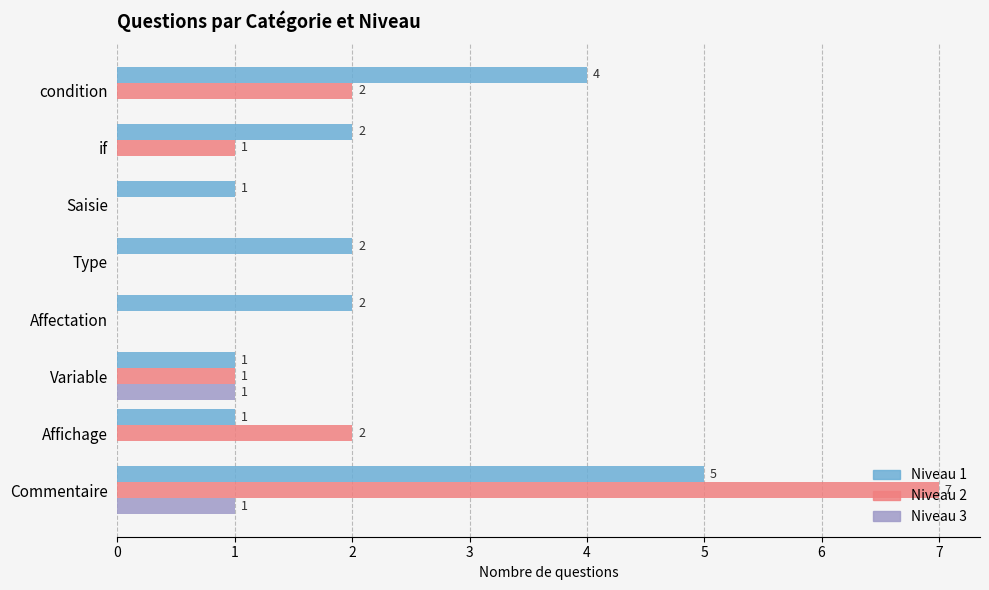

True or false: Niveau 2 has a value of 0 at Affectation.

True